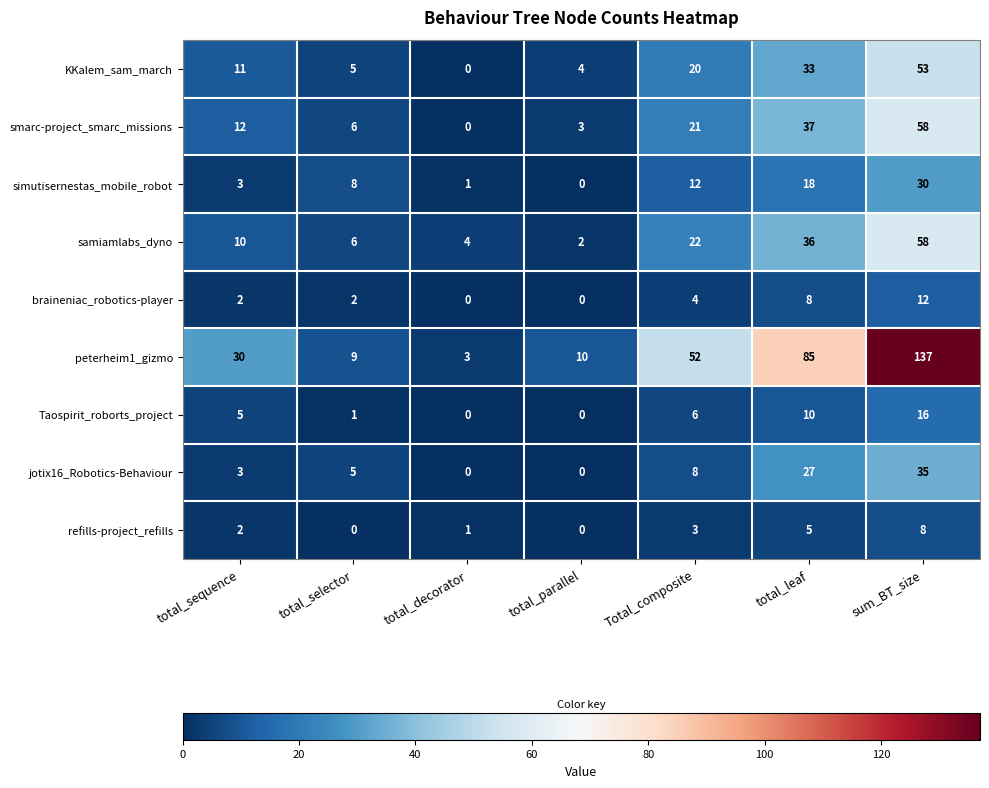

How many series are shown in this chart?

9